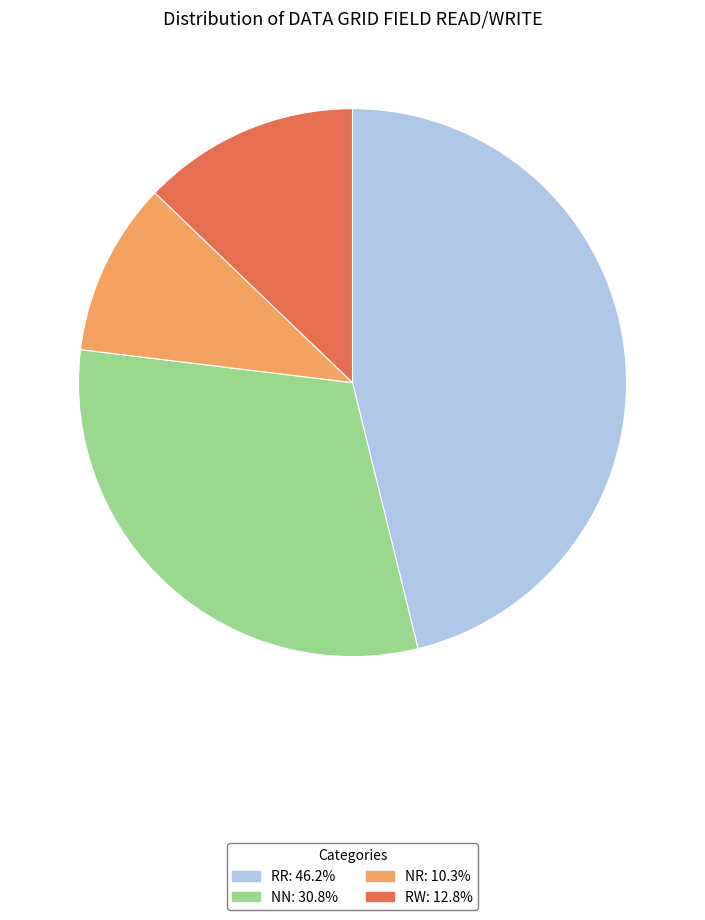

Which category has the smallest portion of the pie?

NR